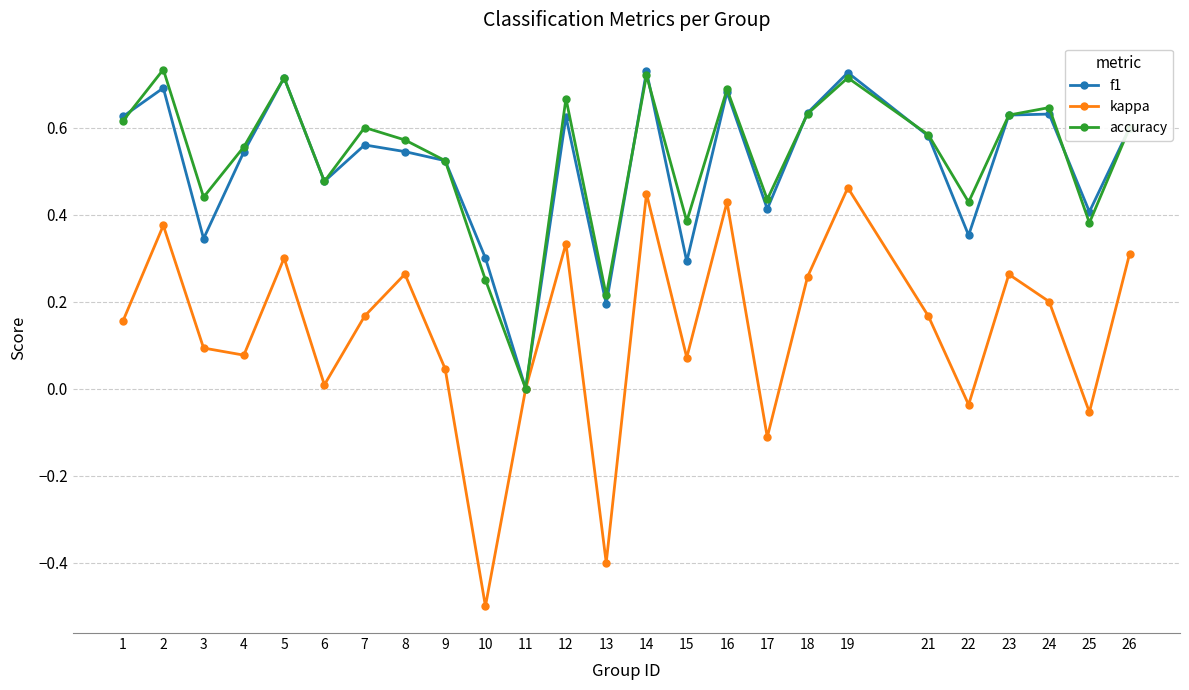

Between 12 and 14, which series saw the biggest shift?

kappa